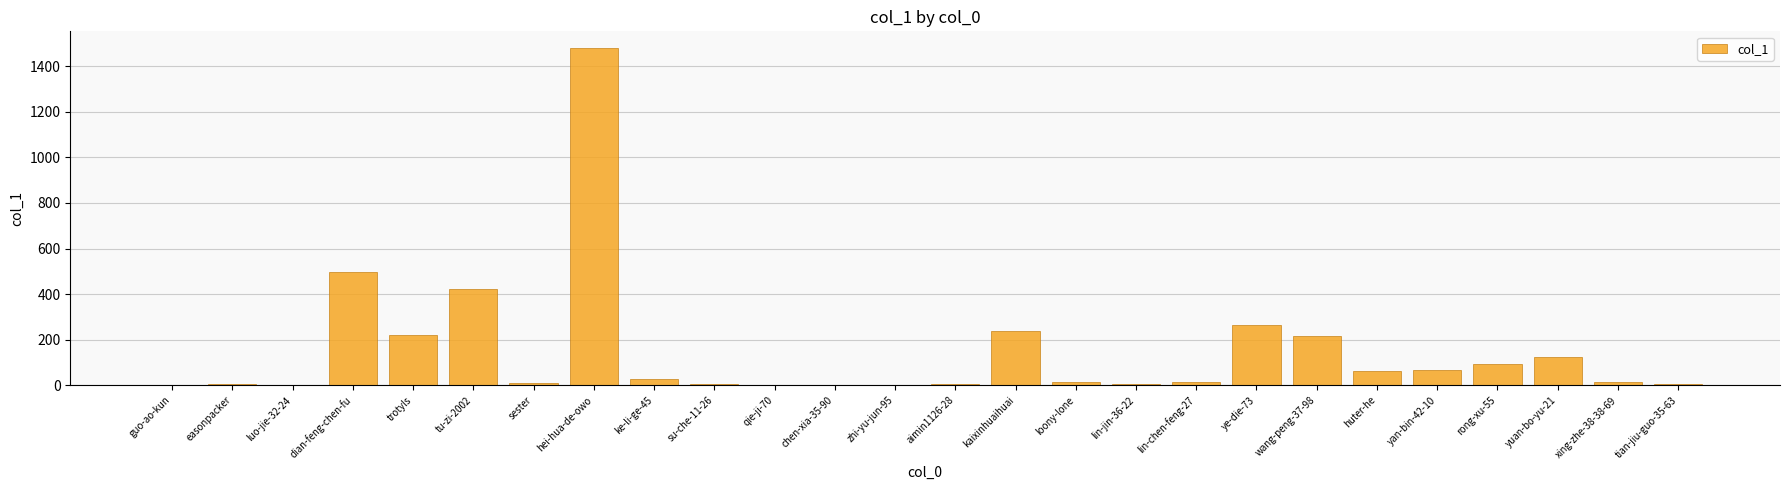

What is the greatest value displayed?

1479